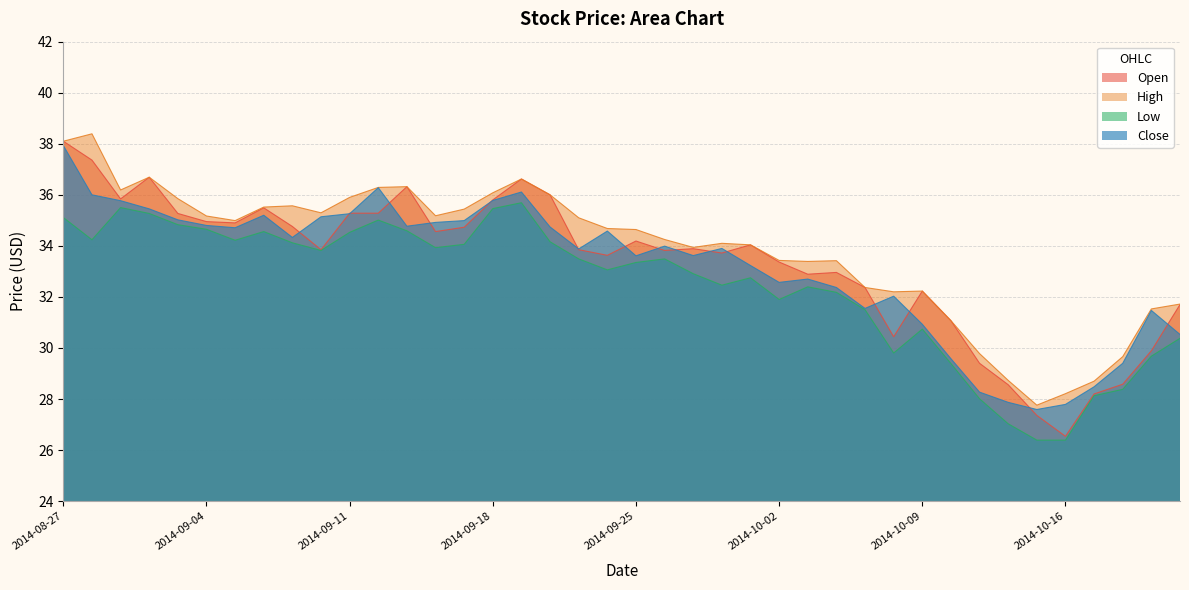

True or false: High and Low intersect in this chart.

False